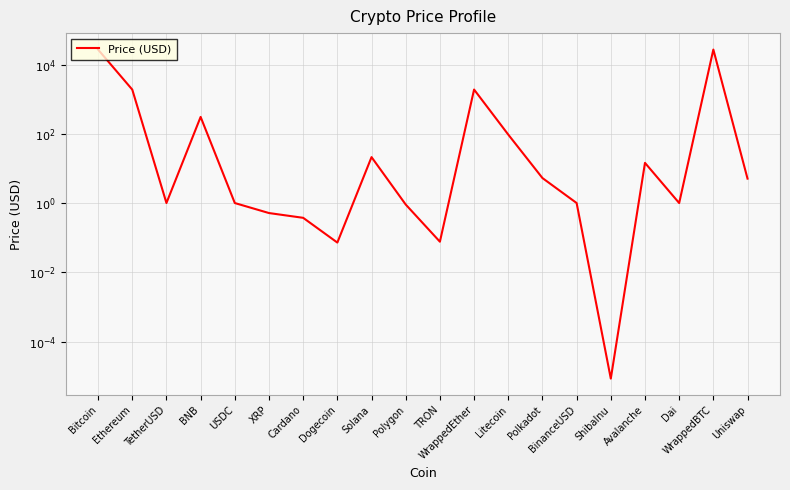

How many points are higher than both their immediate neighbors (excluding endpoints)?

5